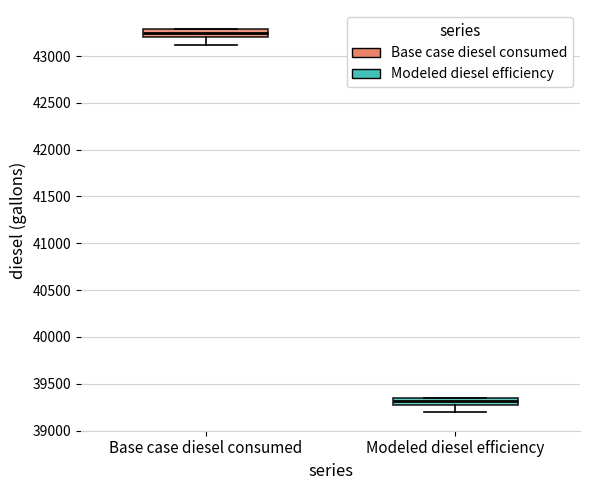

Reading left to right, read every box against the y-axis: the position of its median line, the range the box covers, and the ends of its whiskers. The values are not printed on the chart, so give them approximately, as read against the axis.

Base case diesel consumed: median 43250, box 43200 to 43300, whiskers 43100 to 43300
Modeled diesel efficiency: median 39300 (inside the box), box 39300 to 39350, whiskers 39200 to 39350